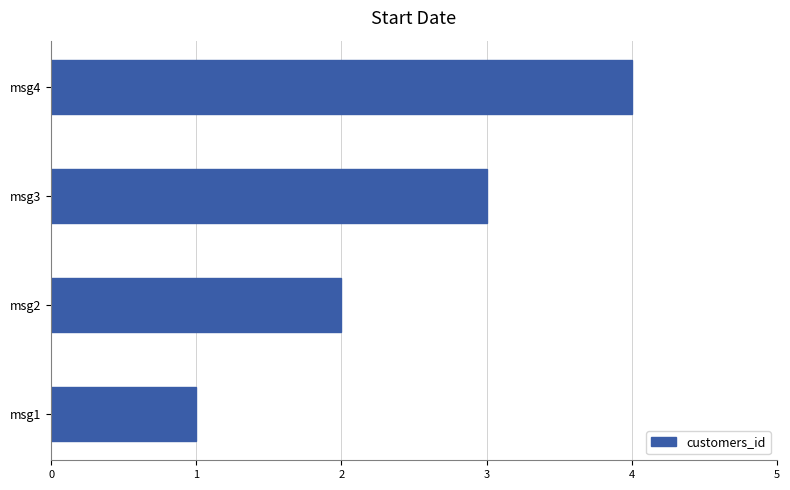

Between msg1 and msg2, which is larger?

msg2